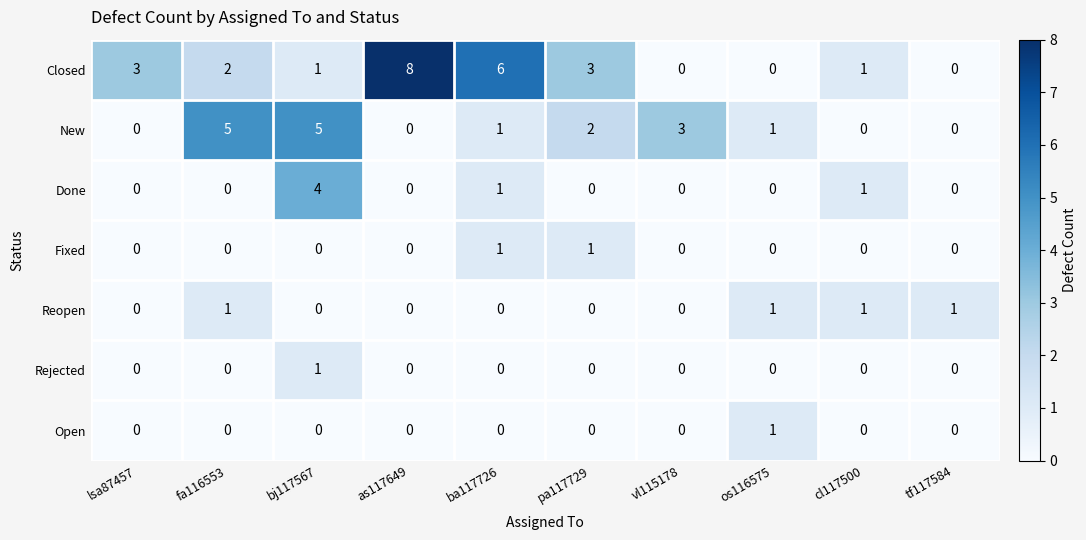

How many distinct data groups are displayed?

7